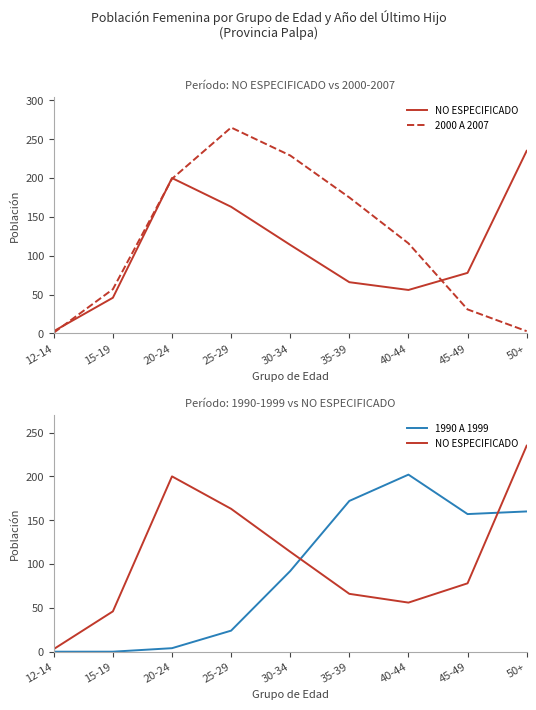

What is the maximum value shown in the chart?

265